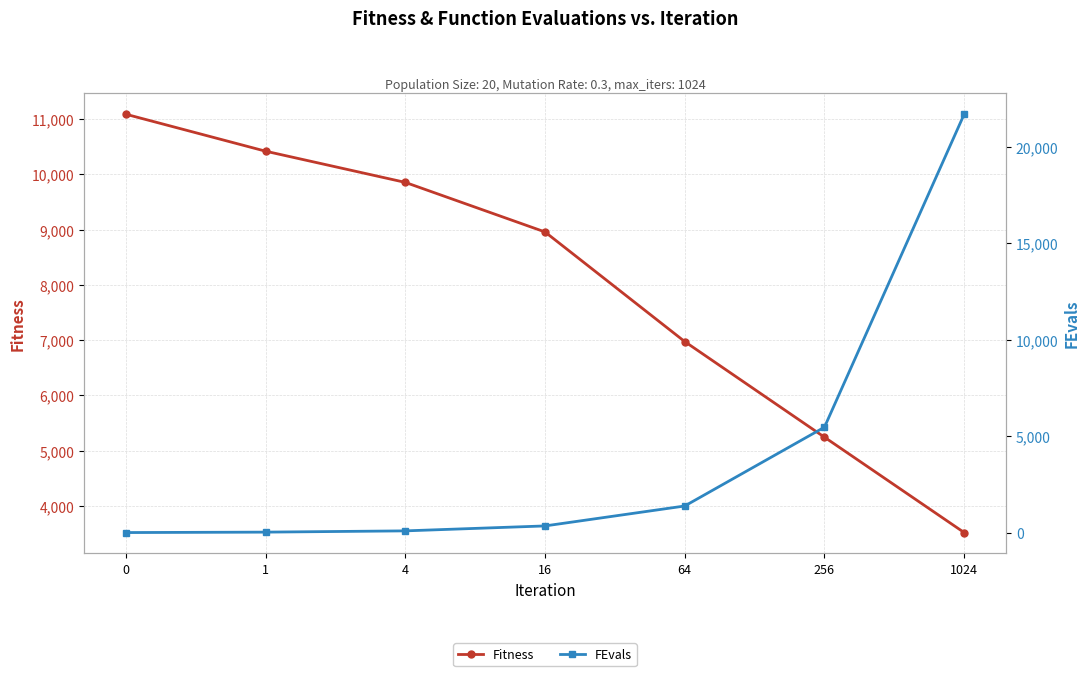

List the series in order of their peak value, highest first.

FEvals, Fitness